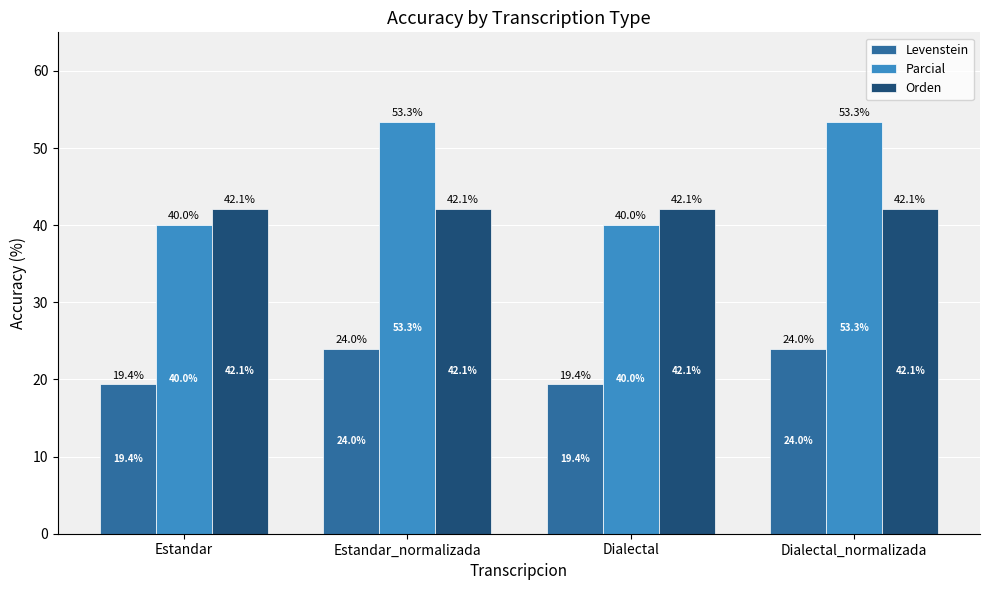

Rank the series at Dialectal from highest to lowest value.

Orden, Parcial, Levenstein